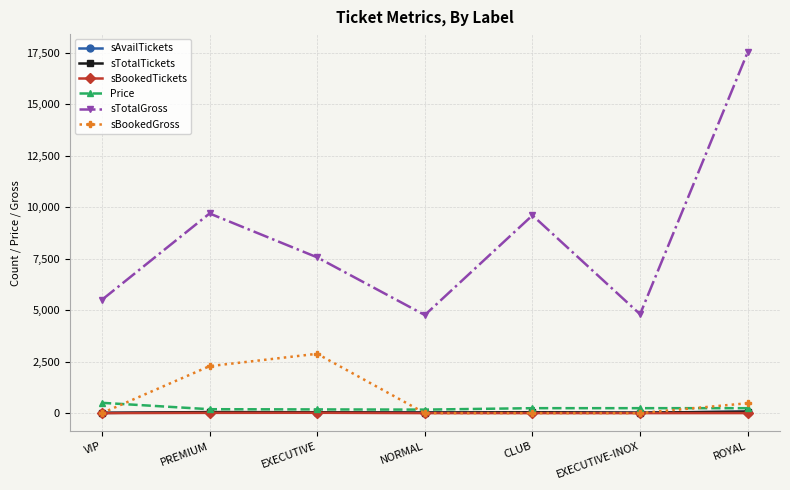

True or false: sTotalTickets has more than 0 interior local peaks.

True